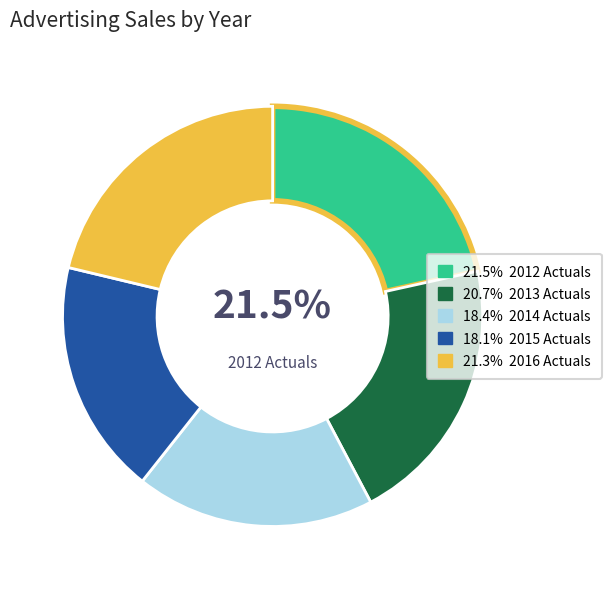

Is there a majority slice in this chart?

No